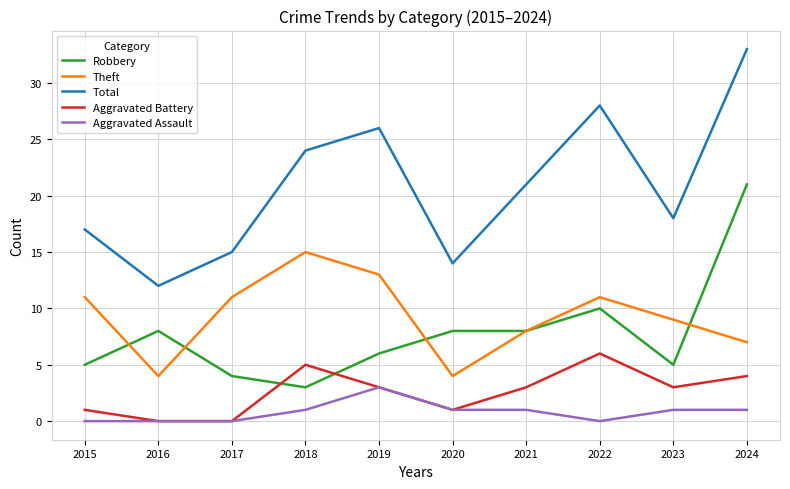

What is the total value across all series at 2016?

24